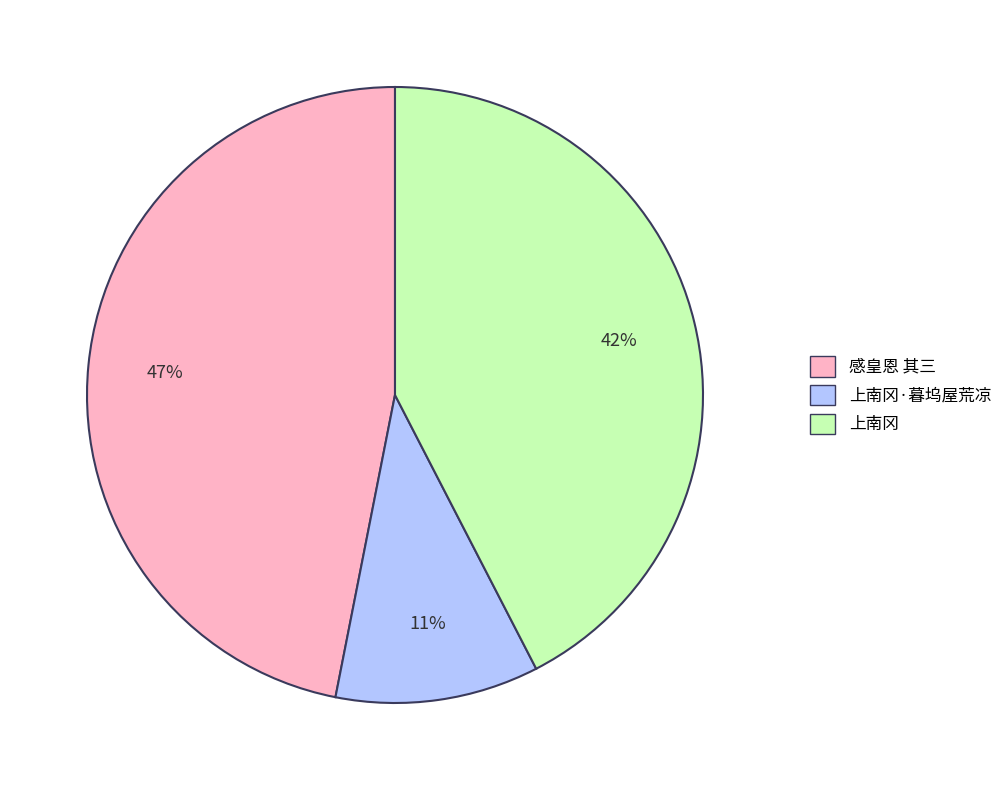

Combined, do 上南冈·暮坞屋荒凉 and 感皇恩 其三 account for over 50%?

Yes